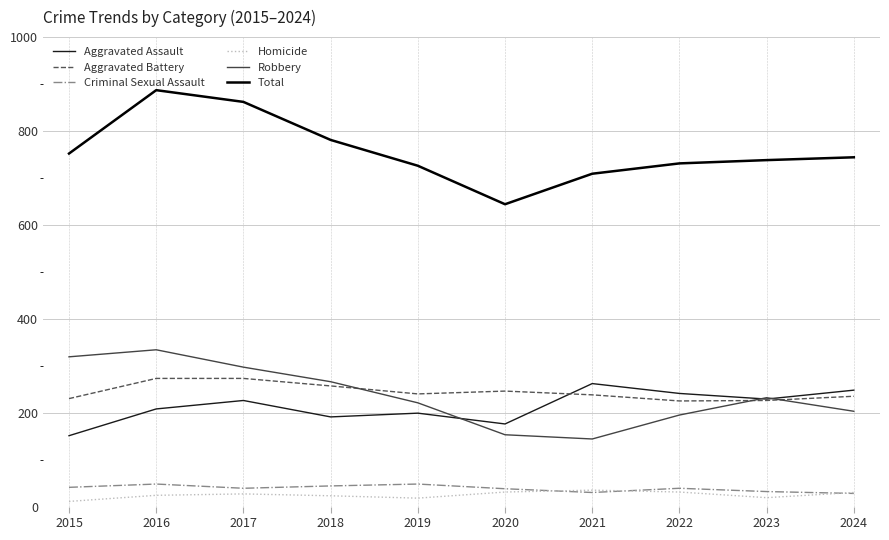

What are all the series names shown in the legend?

Aggravated Assault, Aggravated Battery, Criminal Sexual Assault, Homicide, Robbery, Total